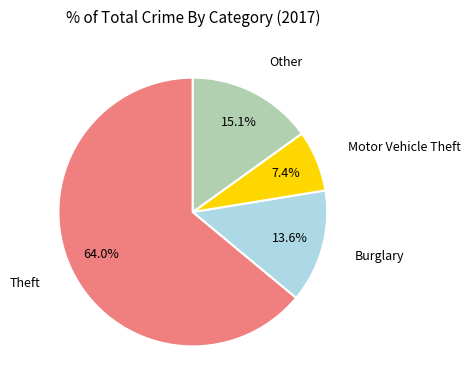

Does any single category account for the majority?

Yes